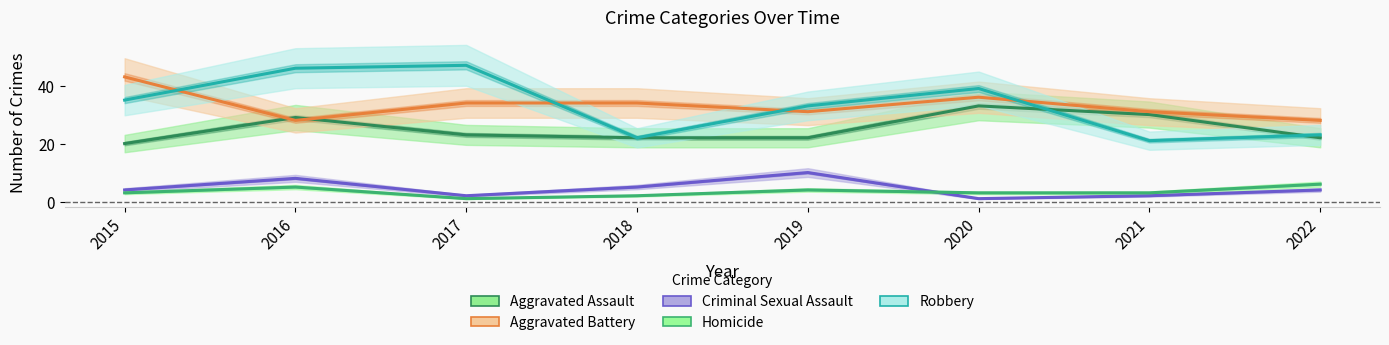

Is the value of Homicide at 2018 greater than the value of Criminal Sexual Assault at 2020?

Yes